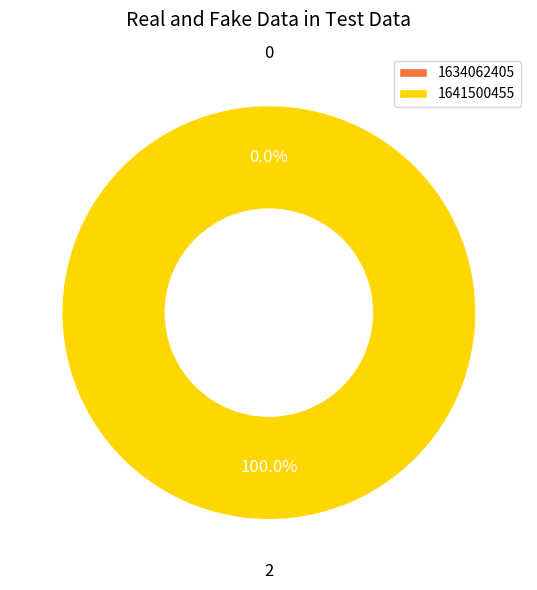

To the nearest percent, what is the difference between the 1641500455 and 1634062405 slice percentages?

100%